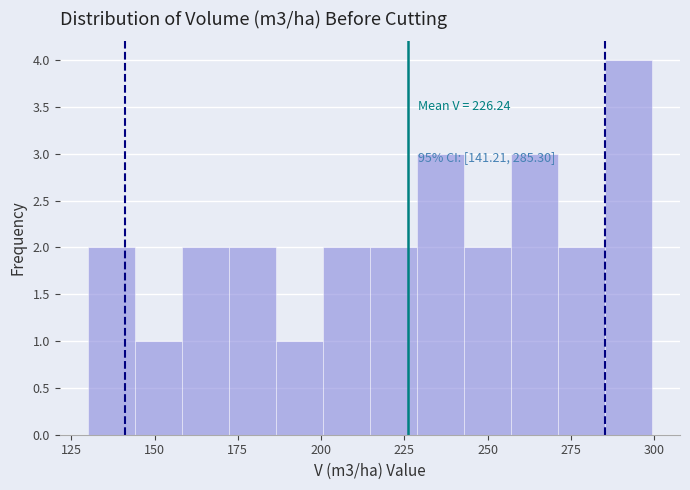

Read against the x-axis, roughly where is the centre of the tallest bar?

290